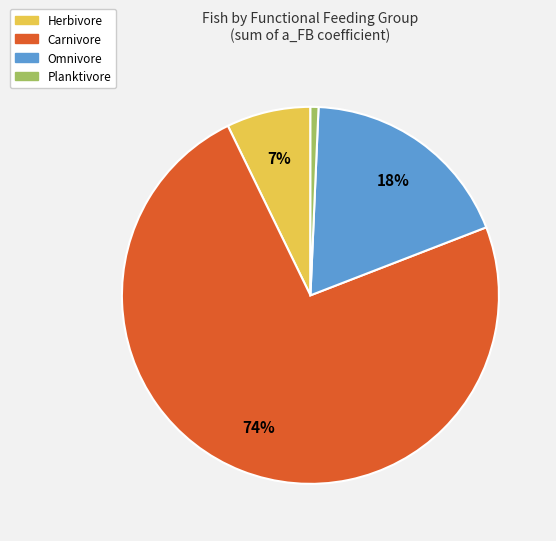

Is it true that Planktivore is 11% of the pie?

False